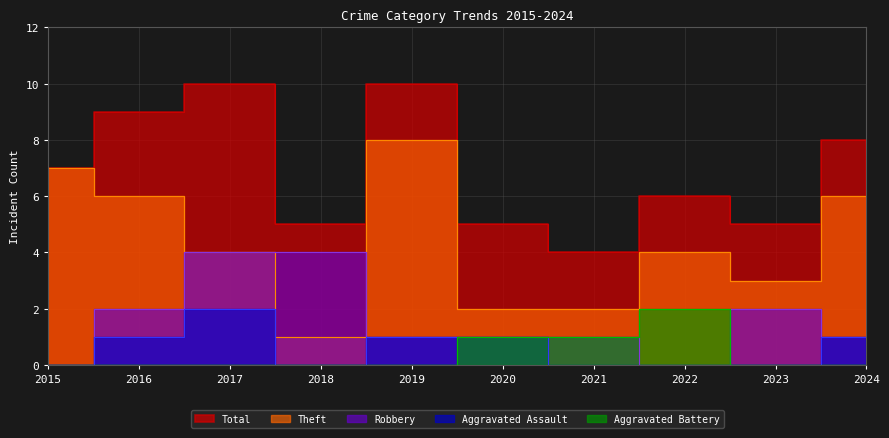

What is the spread (max minus min) of values at 2020?

4